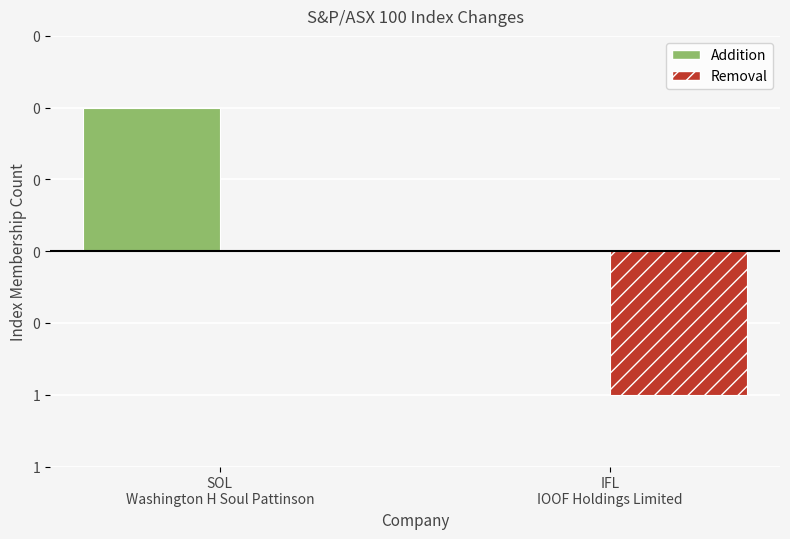

Between SOL
Washington H Soul Pattinson and IFL
IOOF Holdings Limited, which is larger?

SOL
Washington H Soul Pattinson